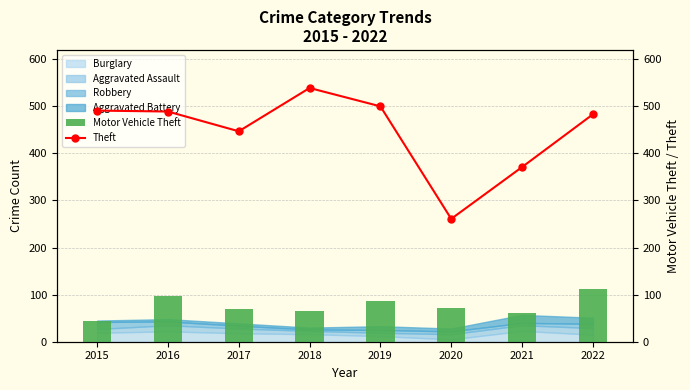

What is the maximum value for Motor Vehicle Theft?

112